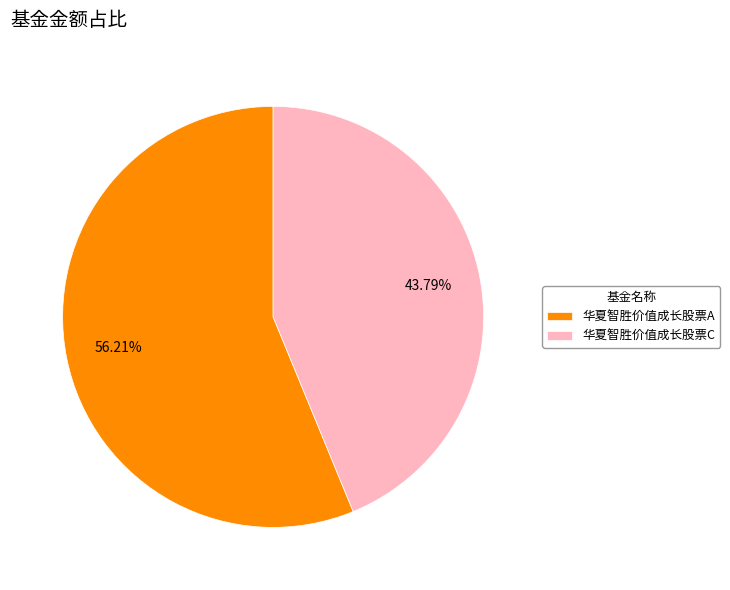

Is there a majority slice in this chart?

Yes